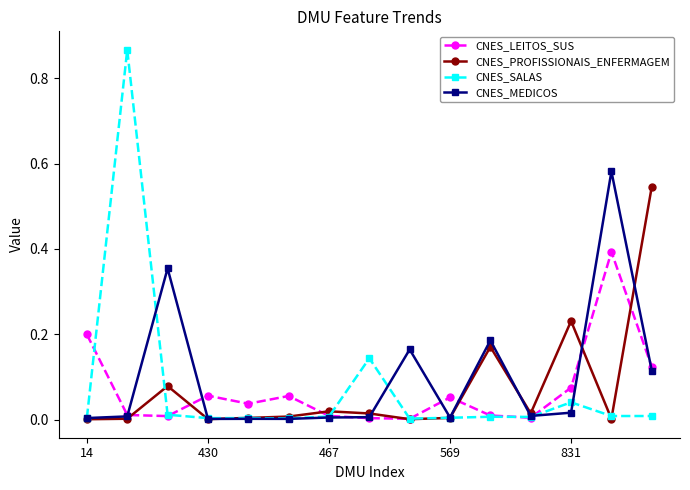

True or false: CNES_SALAS has more than 0 interior local peaks.

True